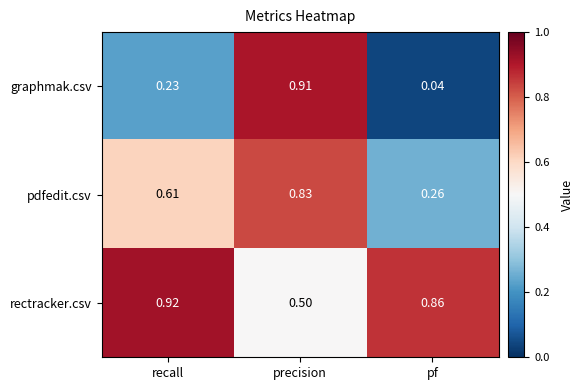

At which label does graphmak.csv reach its peak?

precision